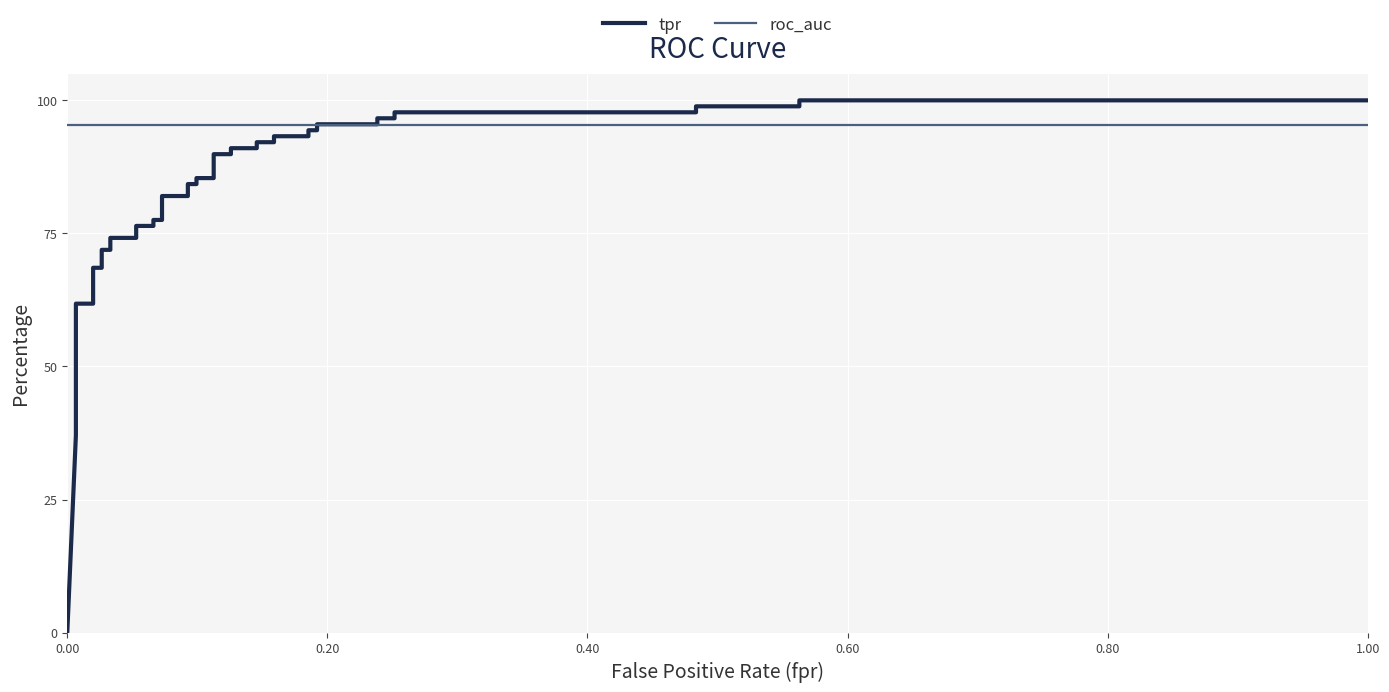

Which series has the largest range (max minus min)?

tpr